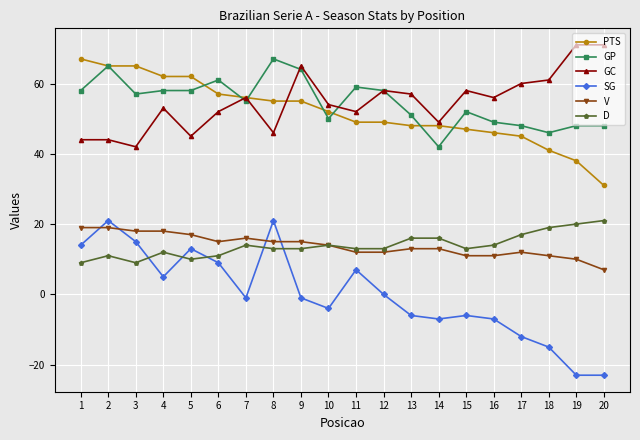

Is this an area chart (filled region under the line)?

No